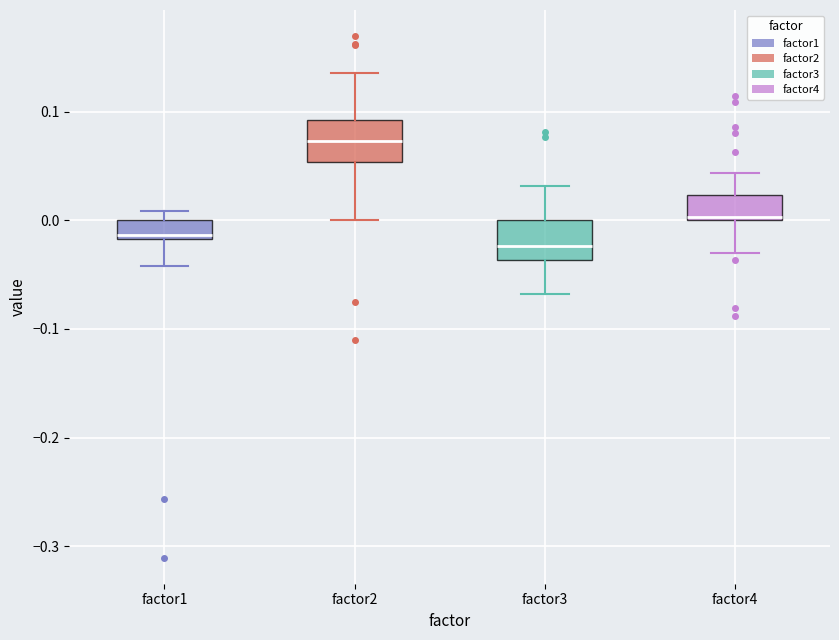

Reading left to right, read every box against the y-axis: the position of its median line, the range the box covers, and the ends of its whiskers. The values are not printed on the chart, so give them approximately, as read against the axis.

factor1: median -0.01, box -0.02 to 0.00, whiskers -0.04 to 0.01
factor2: median 0.07, box 0.05 to 0.09, whiskers 0.00 to 0.14
factor3: median -0.02, box -0.04 to 0.00, whiskers -0.07 to 0.03
factor4: median 0.00 (just above the box's lower edge), box 0.00 to 0.02, whiskers -0.03 to 0.04